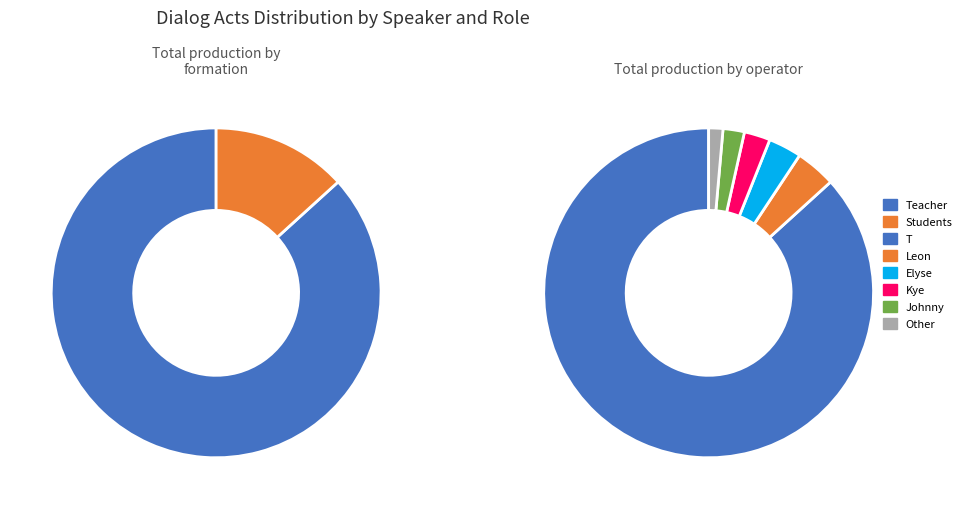

Rank the categories by value from lowest to highest.

Other, Johnny, Kye, Elyse, Leon, T